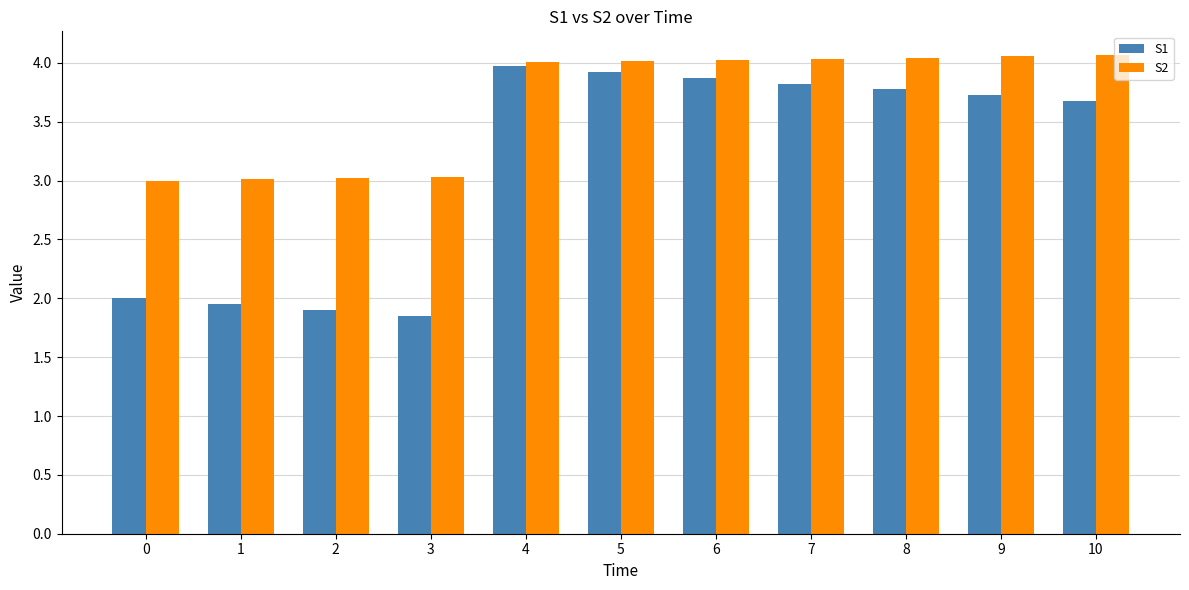

The S2 series shows 4.0 at 6. True or false?

True